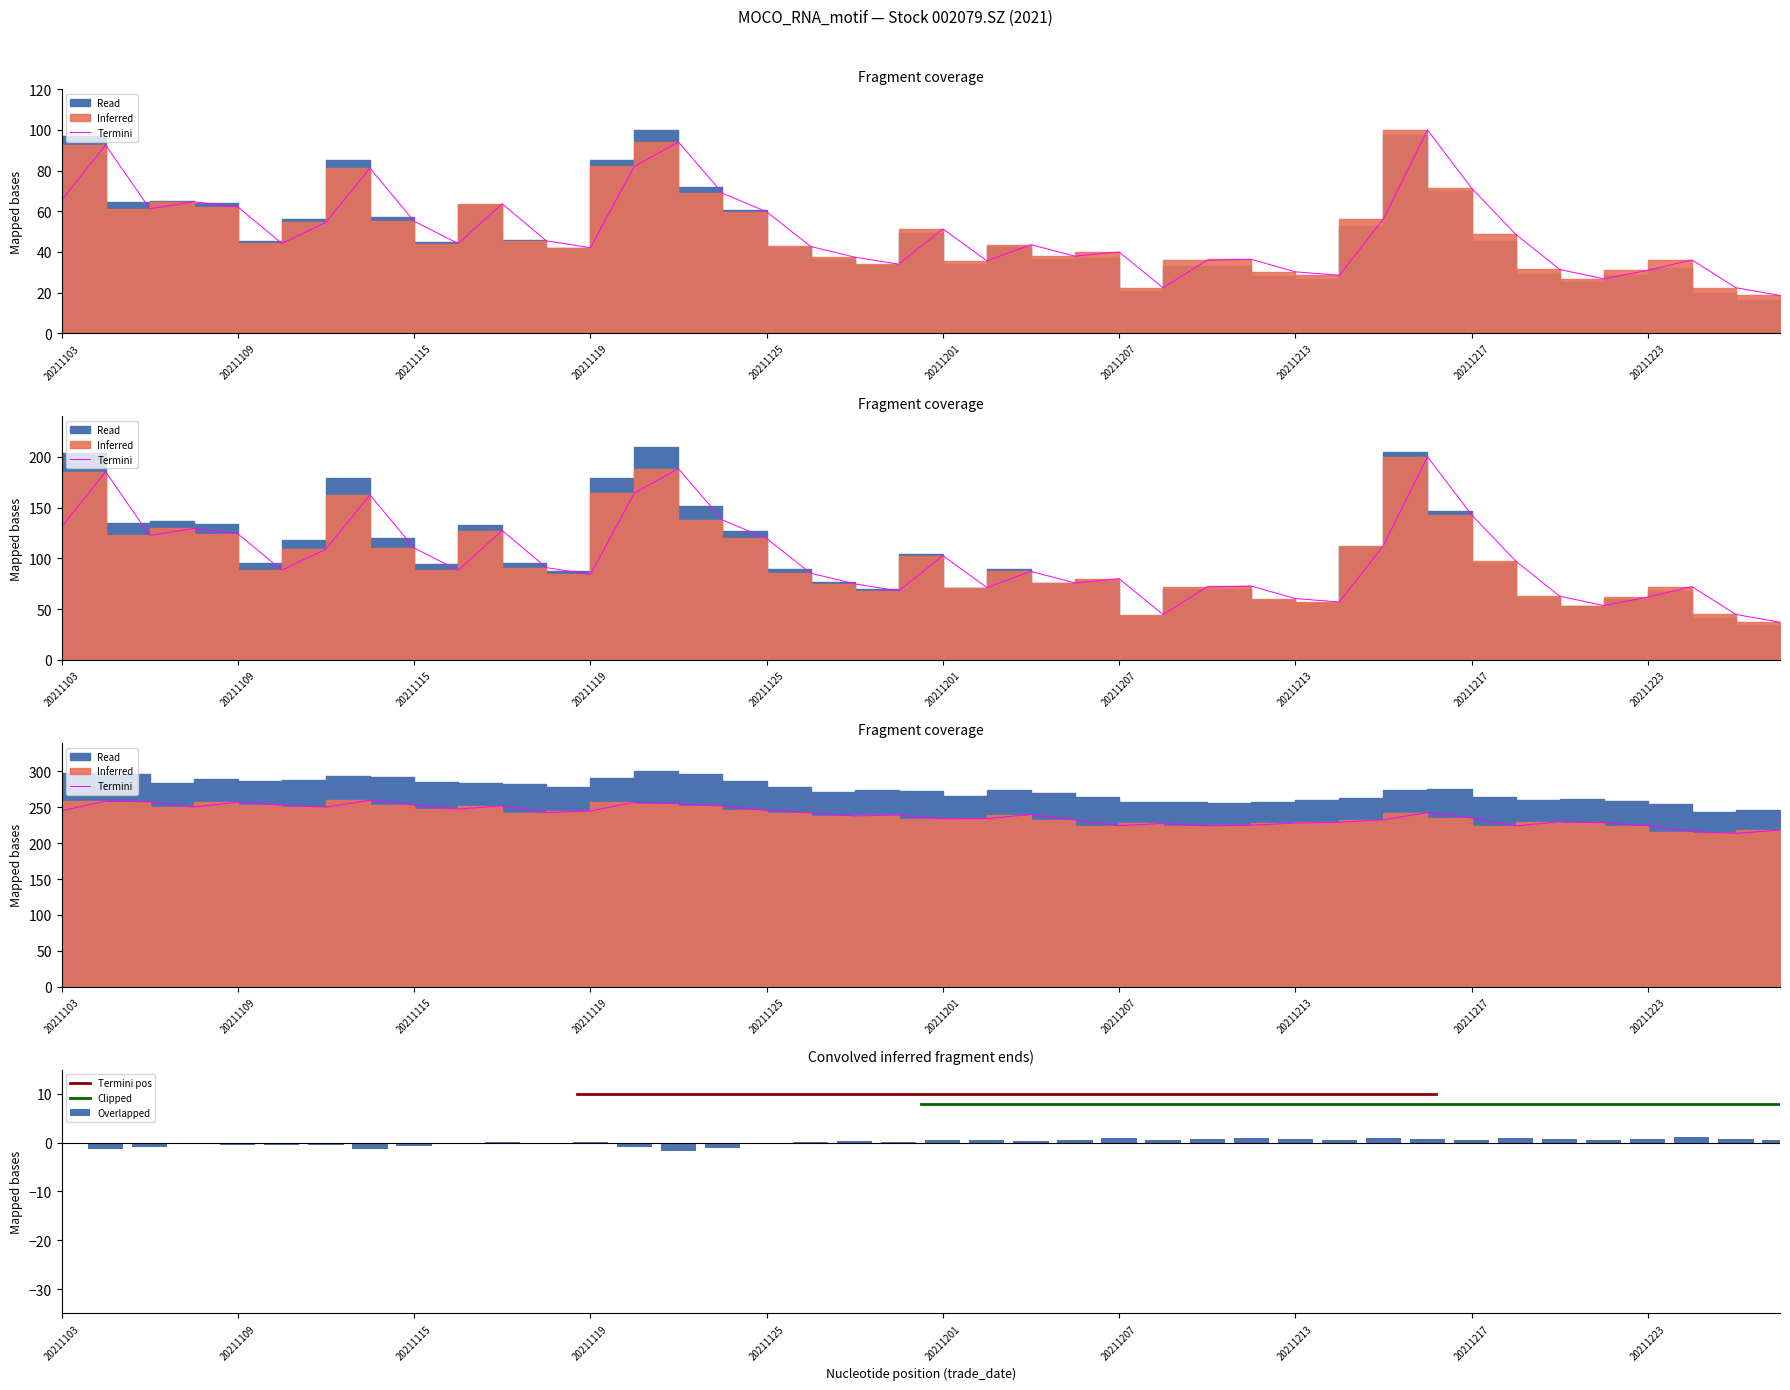

What is the total value across all series at 20211201?

154.0